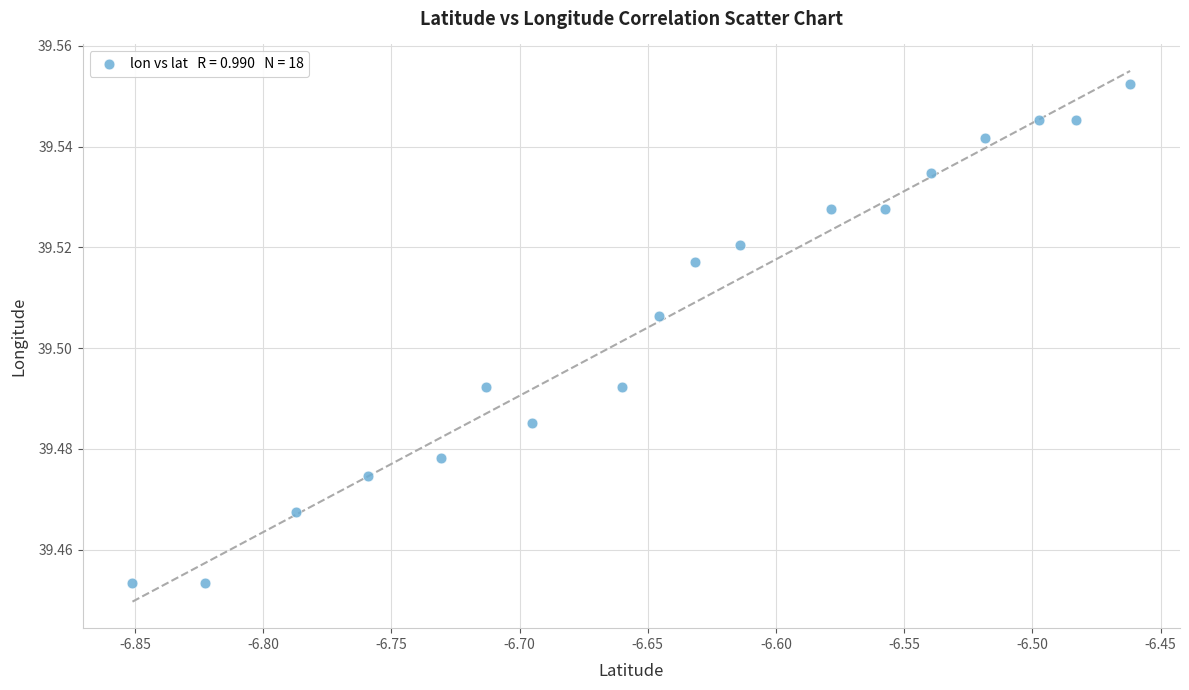

What is the range of X values (max minus min)?

0.4